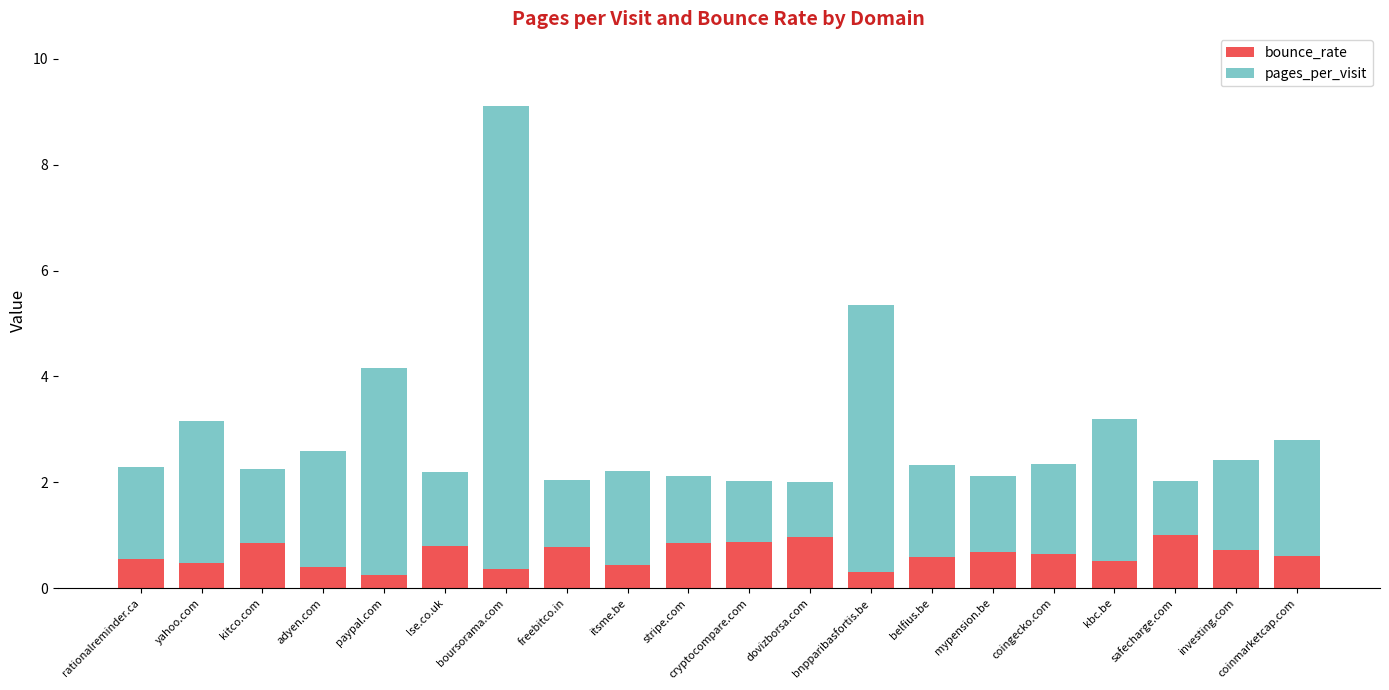

What are all the series names shown in the legend?

bounce_rate, pages_per_visit